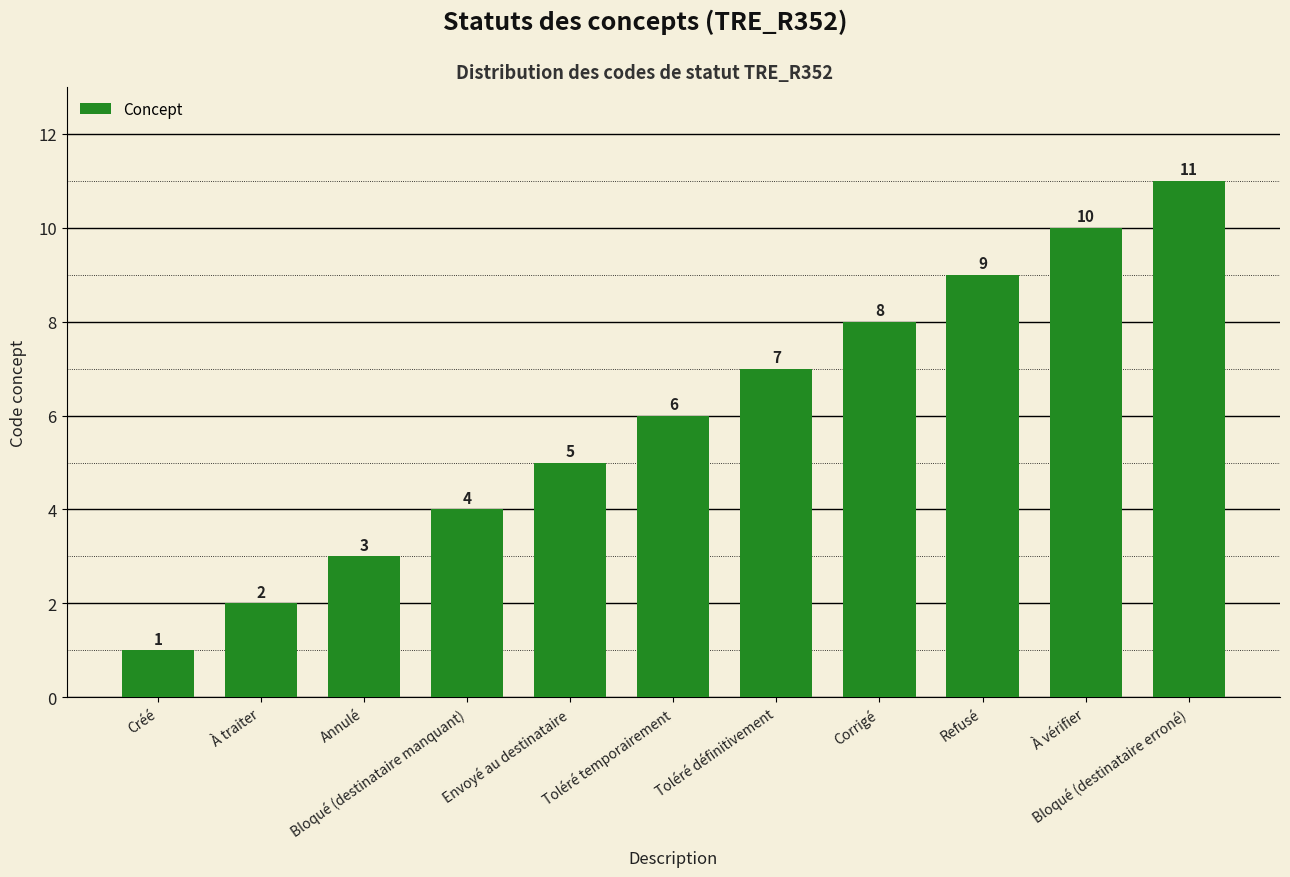

Count the values in the range 3 to 9.

7